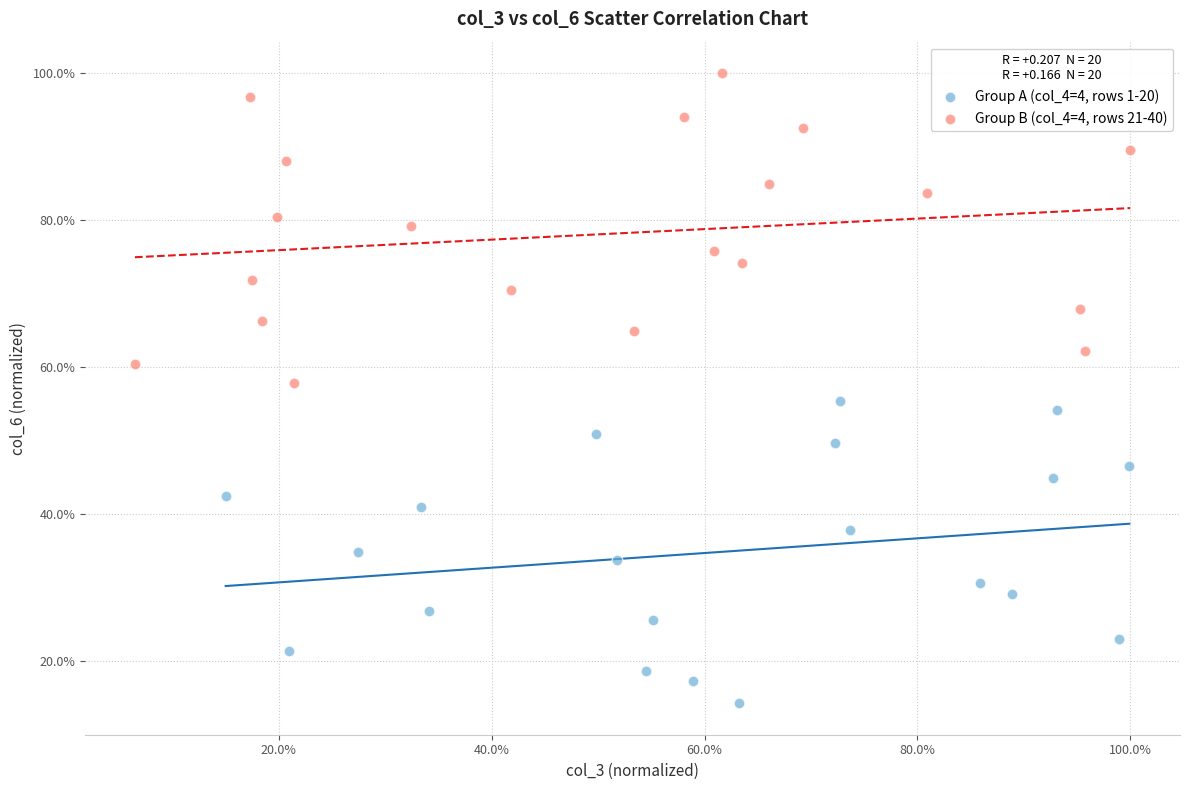

What are all the series names shown in the legend?

Group A (col_4=4, rows 1-20), Group B (col_4=4, rows 21-40)